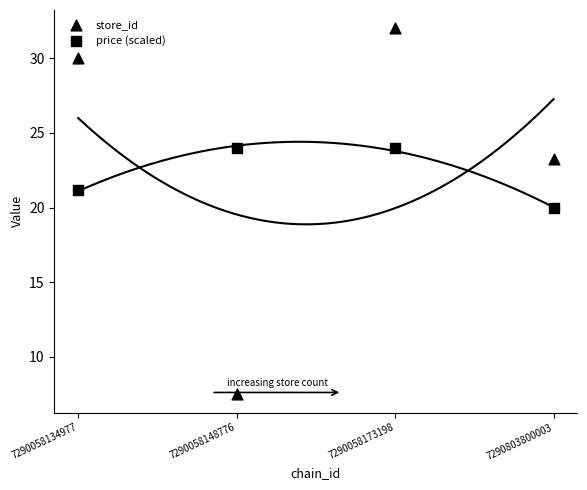

How many data points are displayed?

8